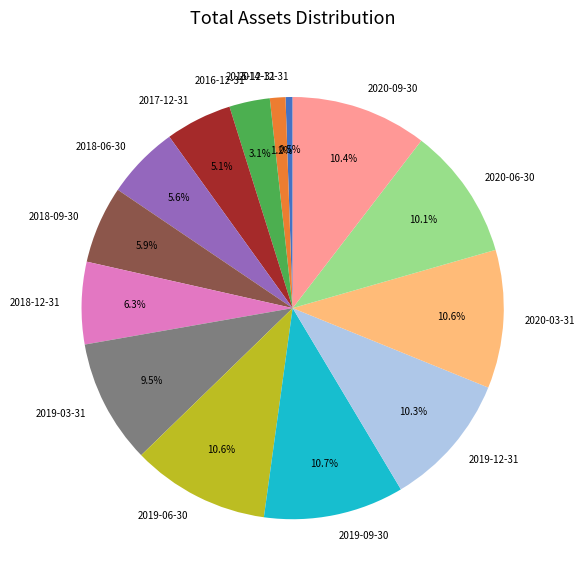

Which category has the smallest portion of the pie?

2014-12-31